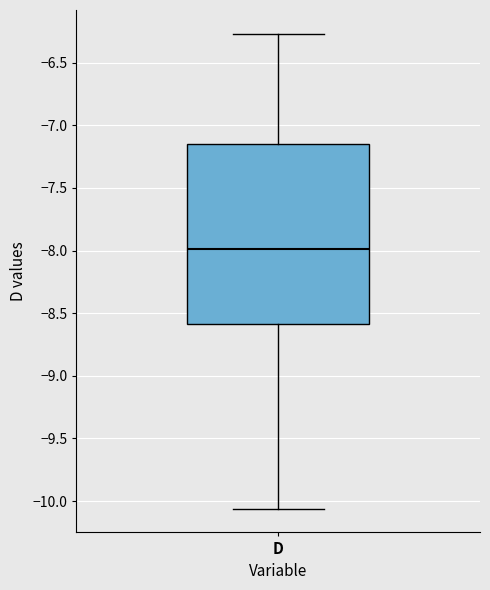

Where is the lower edge of the box for D on the y-axis? The values are not printed on the chart, so give them approximately, as read against the axis.

-8.60